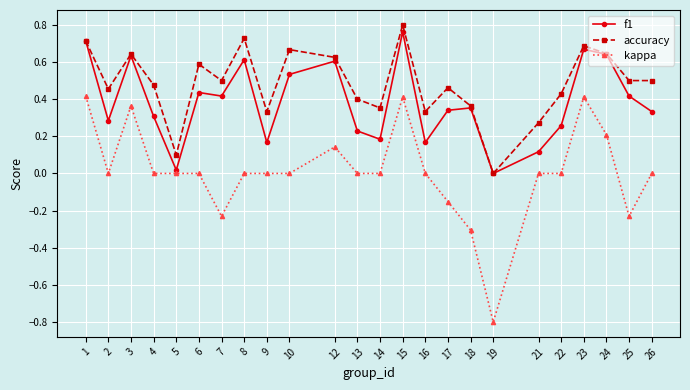

How many categories are shown in the chart?

24